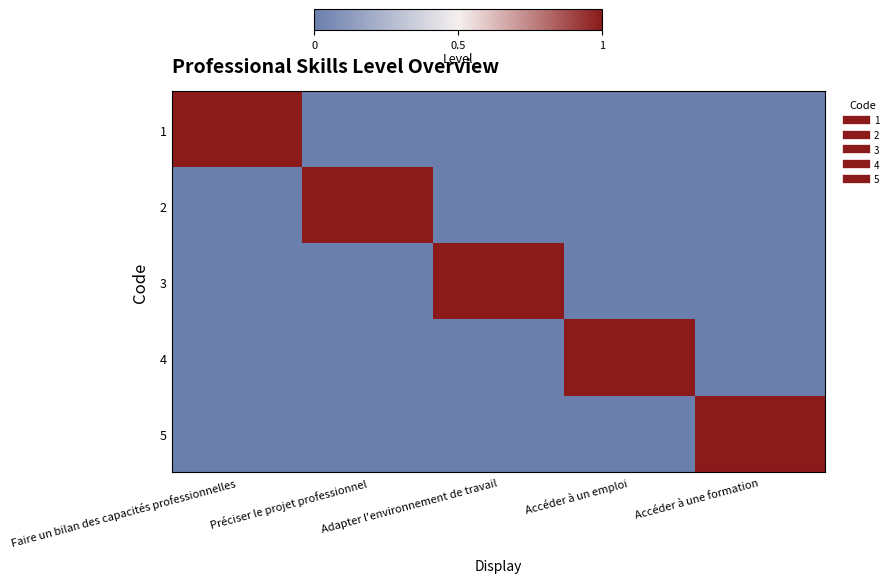

What is the maximum value shown in the chart?

1